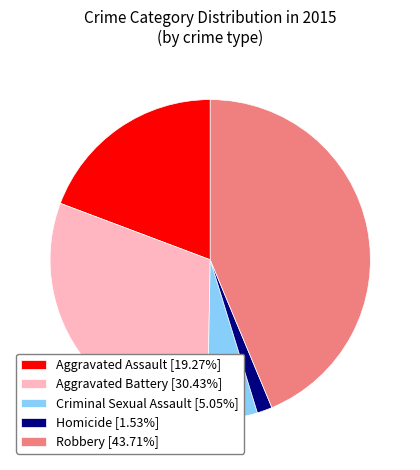

Is the sum of Aggravated Assault [19.27%] and Homicide [1.53%] greater than half?

No